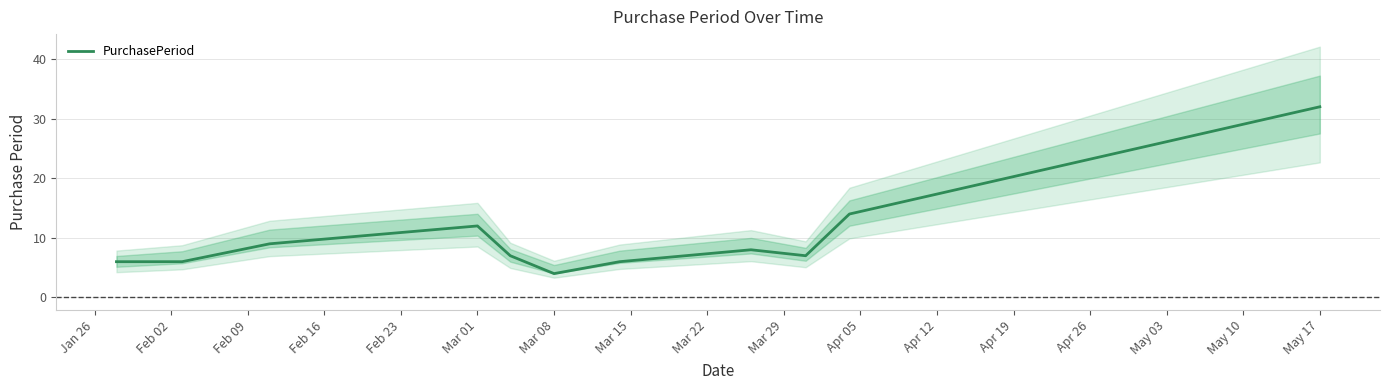

What is the value of the 7th point from the left?

6